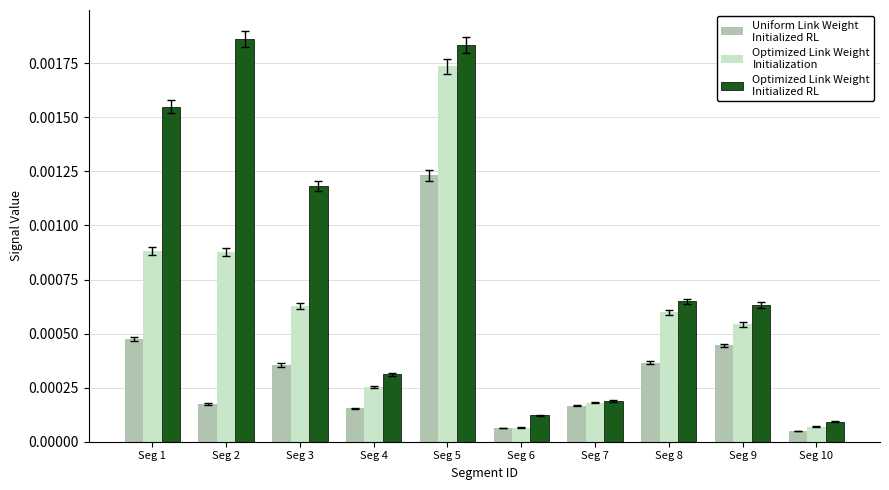

Does the chart contain any negative values?

No